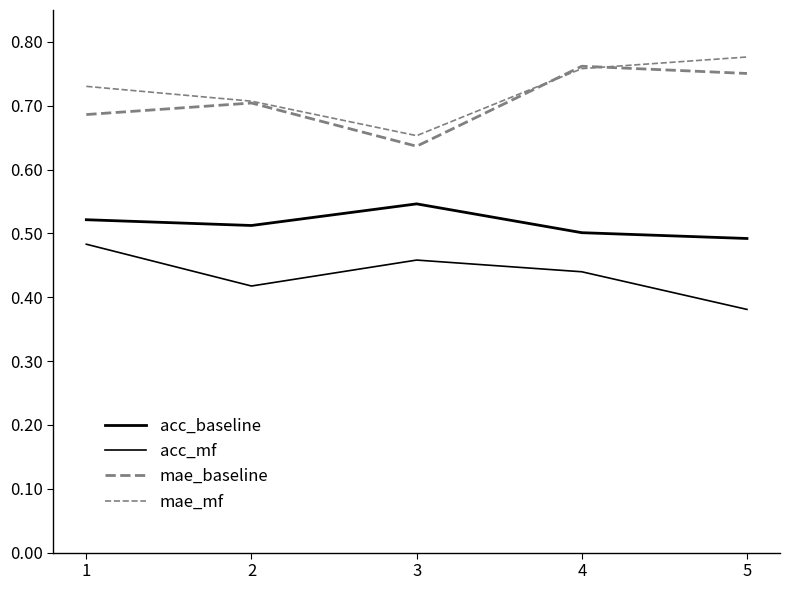

How many lines are shown in the chart?

4